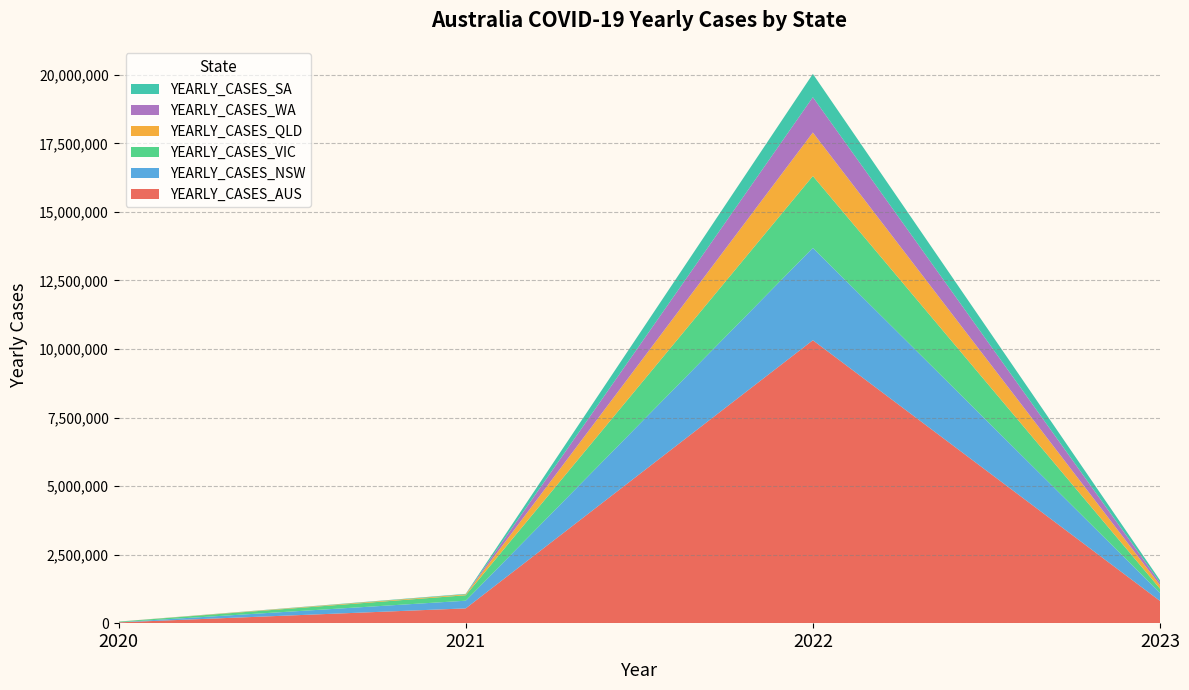

Reading left to right, extract all data points from this chart.

YEARLY_CASES_AUS: 2020=29115	2021=538953	2022=10317786	2023=811567
YEARLY_CASES_NSW: 2020=5044	2021=280239	2022=3368111	2023=294379
YEARLY_CASES_VIC: 2020=20728	2021=199399	2022=2621355	2023=151856
YEARLY_CASES_QLD: 2020=1295	2021=31616	2022=1586962	2023=129308
YEARLY_CASES_WA: 2020=946	2021=420	2022=1288500	2023=92194
YEARLY_CASES_SA: 2020=613	2021=18548	2022=848231	2023=86466